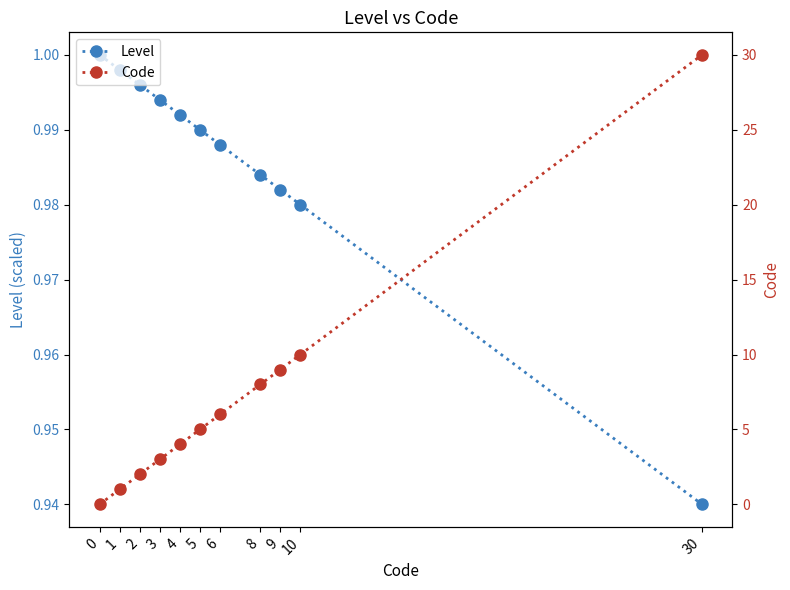

What is the value of the Code point at the 3rd from the left?

2.0